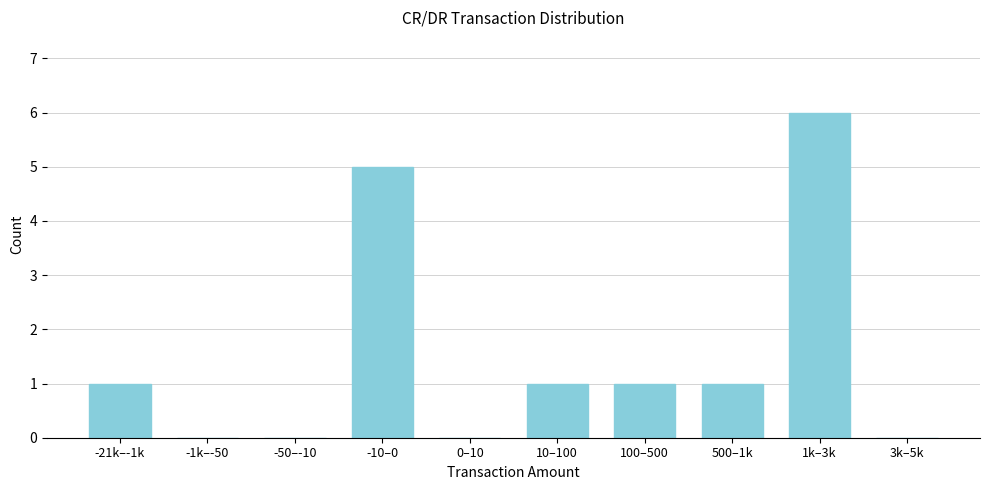

Reading right to left, list all the values displayed in this chart.

3k–5k=0	1k–3k=6	500–1k=1	100–500=1	10–100=1	0–10=0	-10–0=5	-50–-10=0	-1k–-50=0	-21k–-1k=1